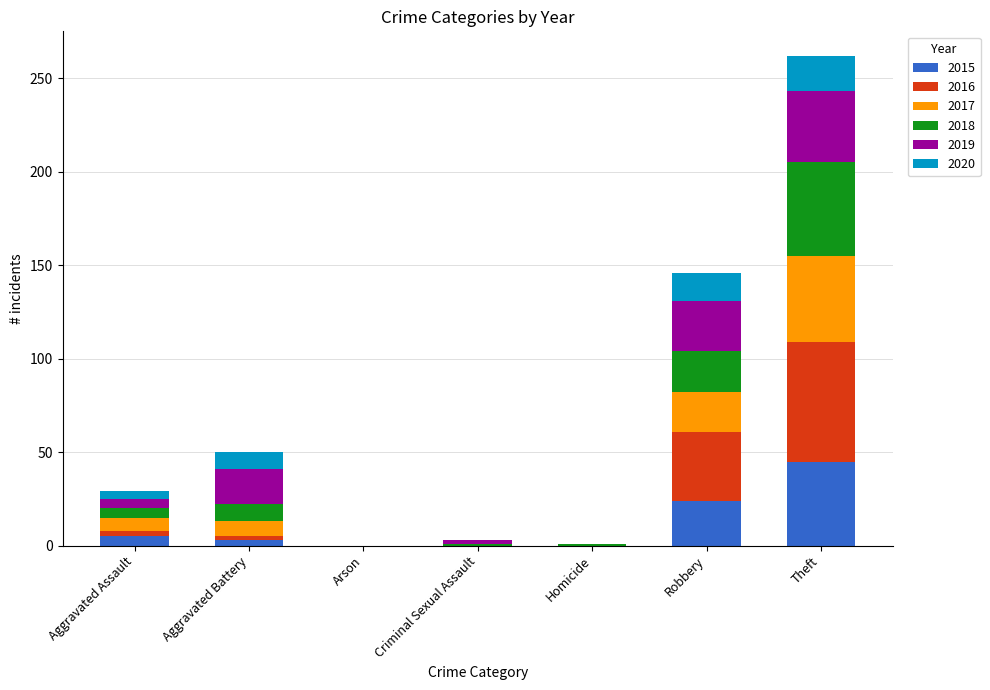

The value of 2015 at Arson is -31. True or false?

False